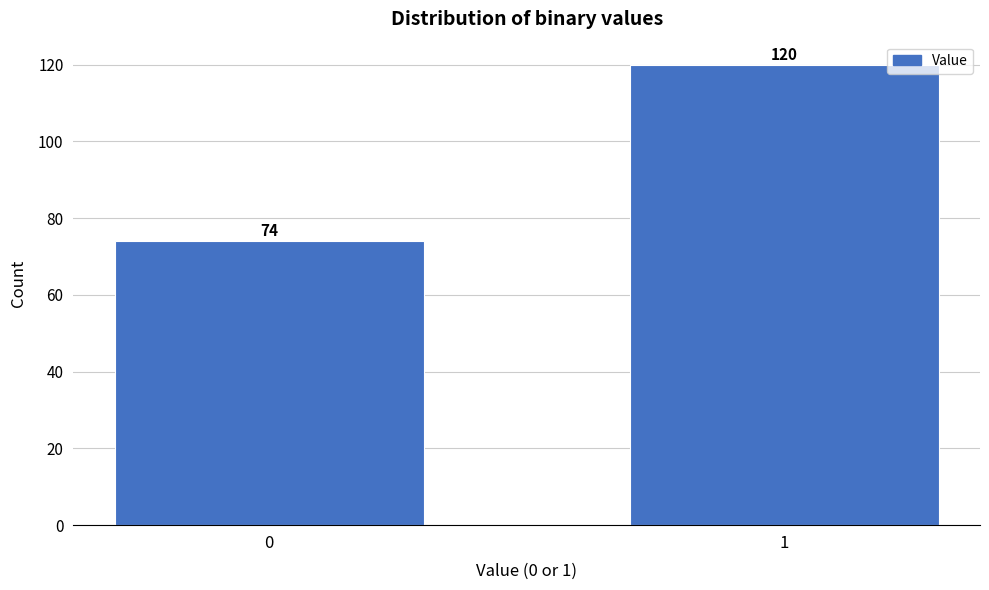

Reading right to left, transcribe all the data shown in this chart.

120	74